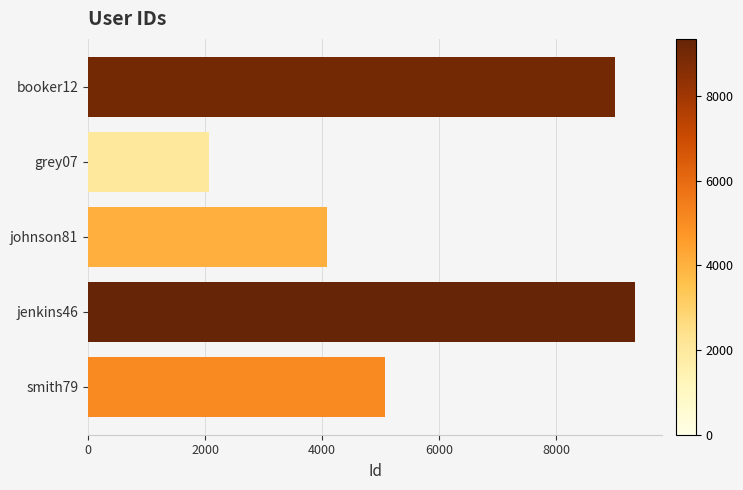

Reading bottom to top, what are all the values shown in this chart?

smith79=5079	jenkins46=9346	johnson81=4081	grey07=2070	booker12=9012